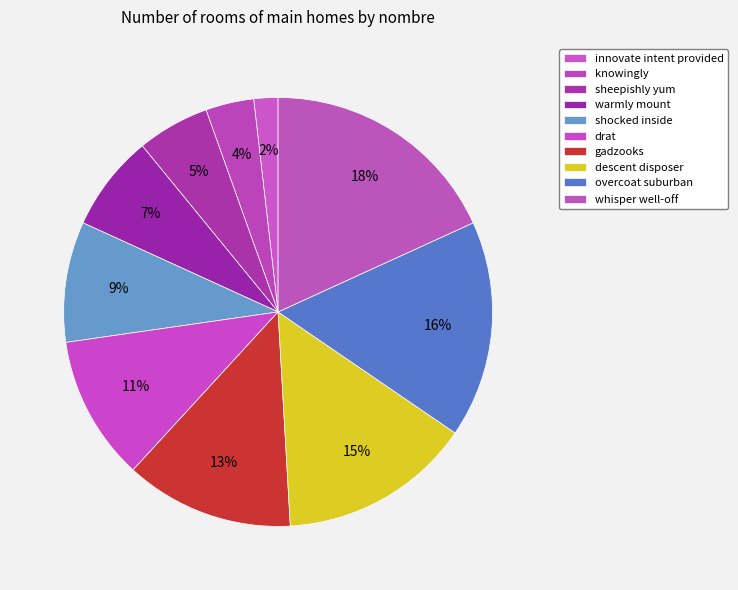

What portion of the pie excludes innovate intent provided?

98.2%